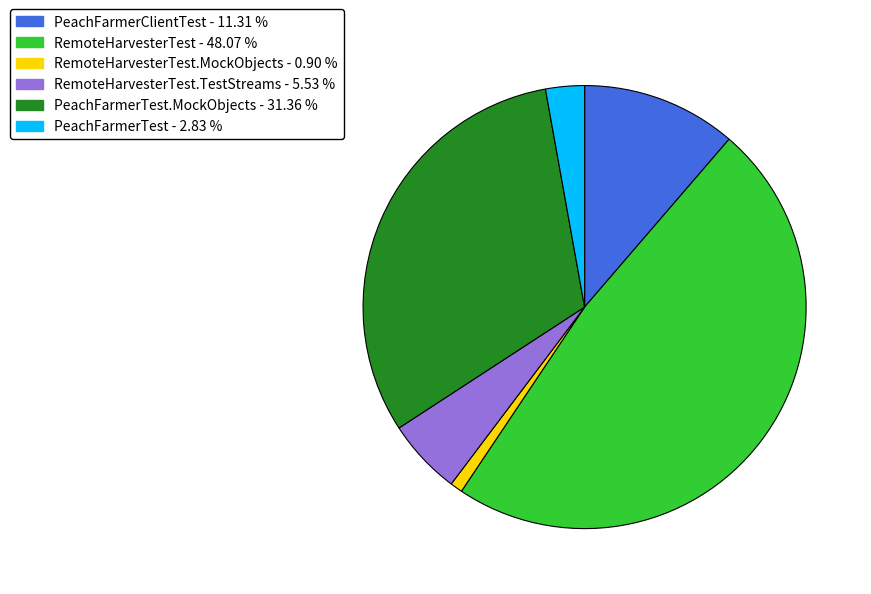

How many segments does this pie chart have?

6